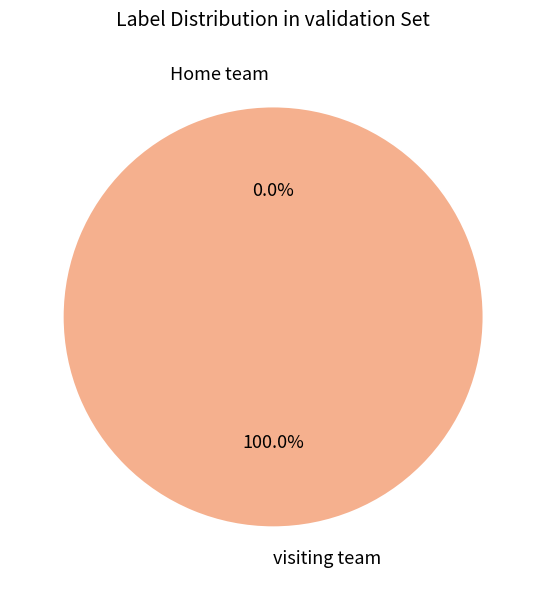

Is there any slice that represents more than half of the pie?

Yes